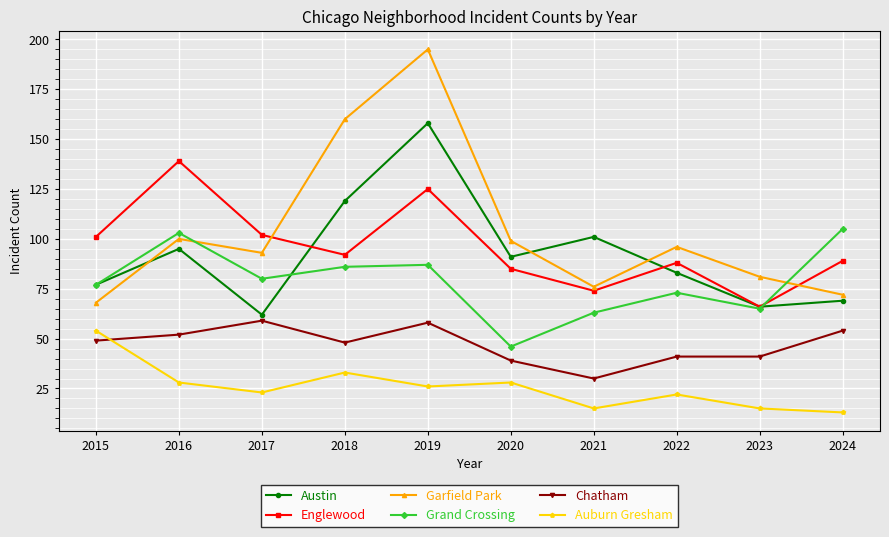

What is the spread (max minus min) of values at 2016?

111